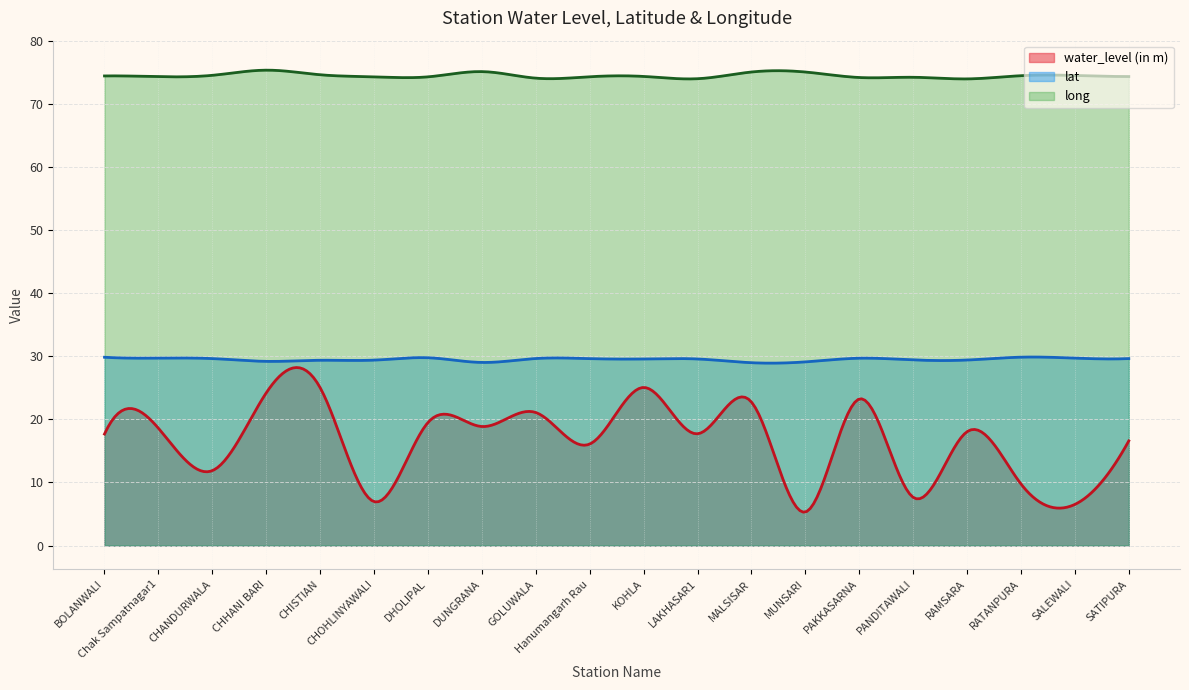

What is the smallest value displayed?

5.3